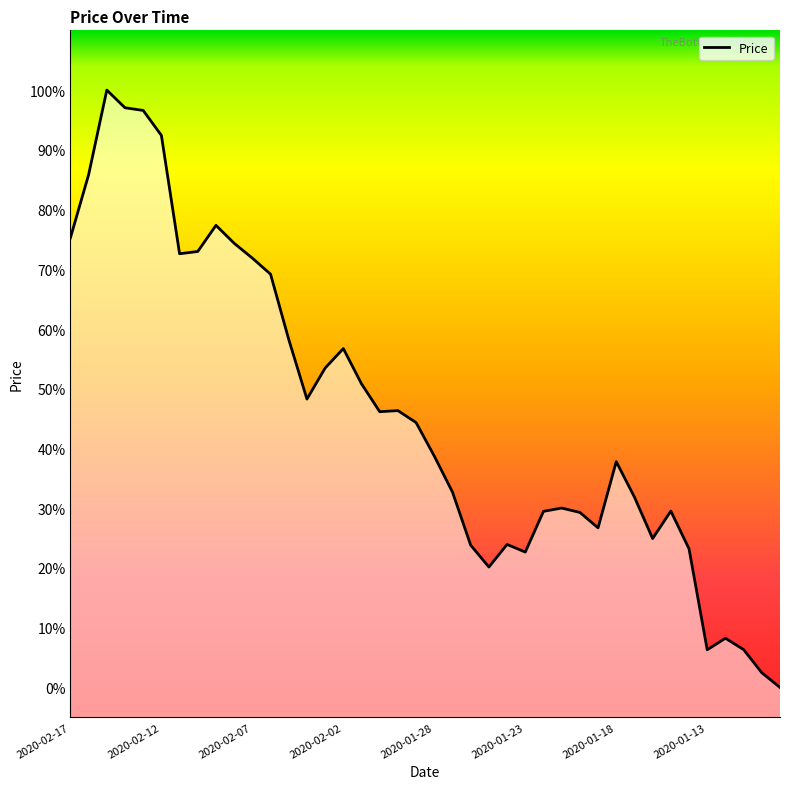

Is this an area chart (filled region under the line)?

Yes